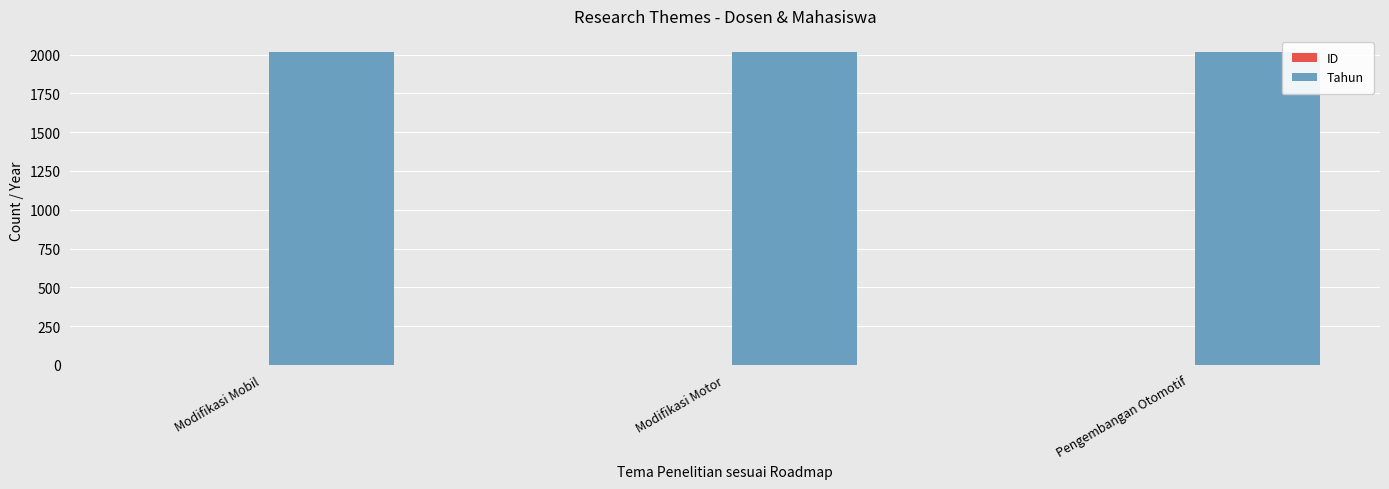

What is the sum of all Tahun values?

6057